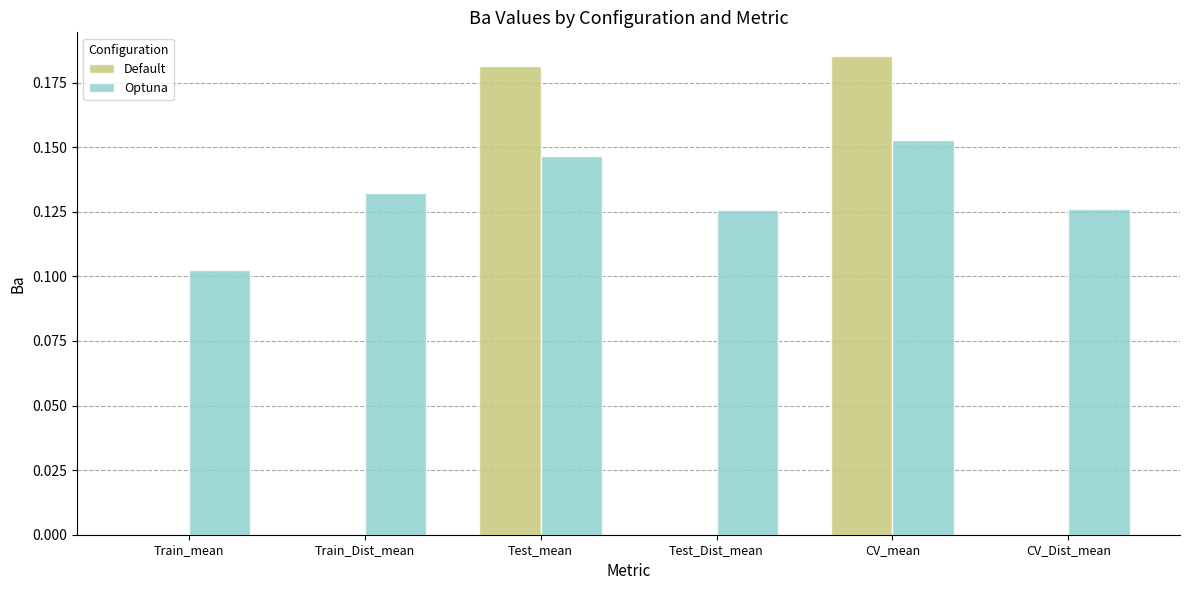

At which category is the sum across all series the highest?

CV_mean